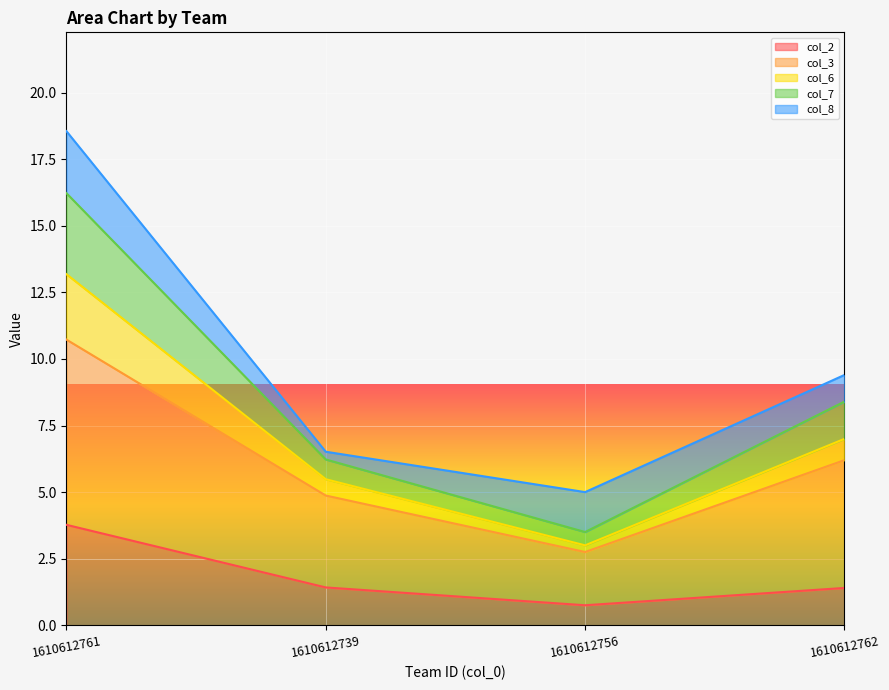

What is the highest value of the col_2 series?

3.8